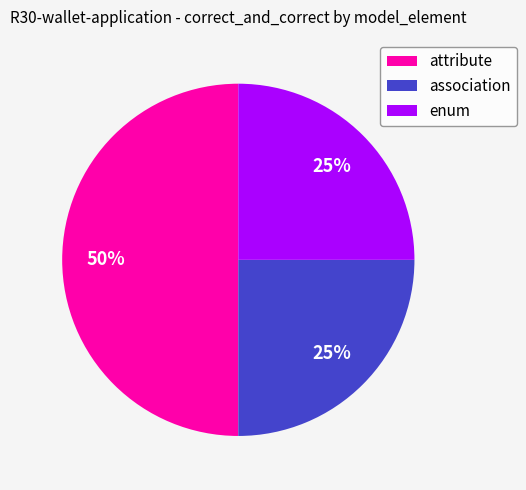

The enum slice represents 17% of the pie. True or false?

False